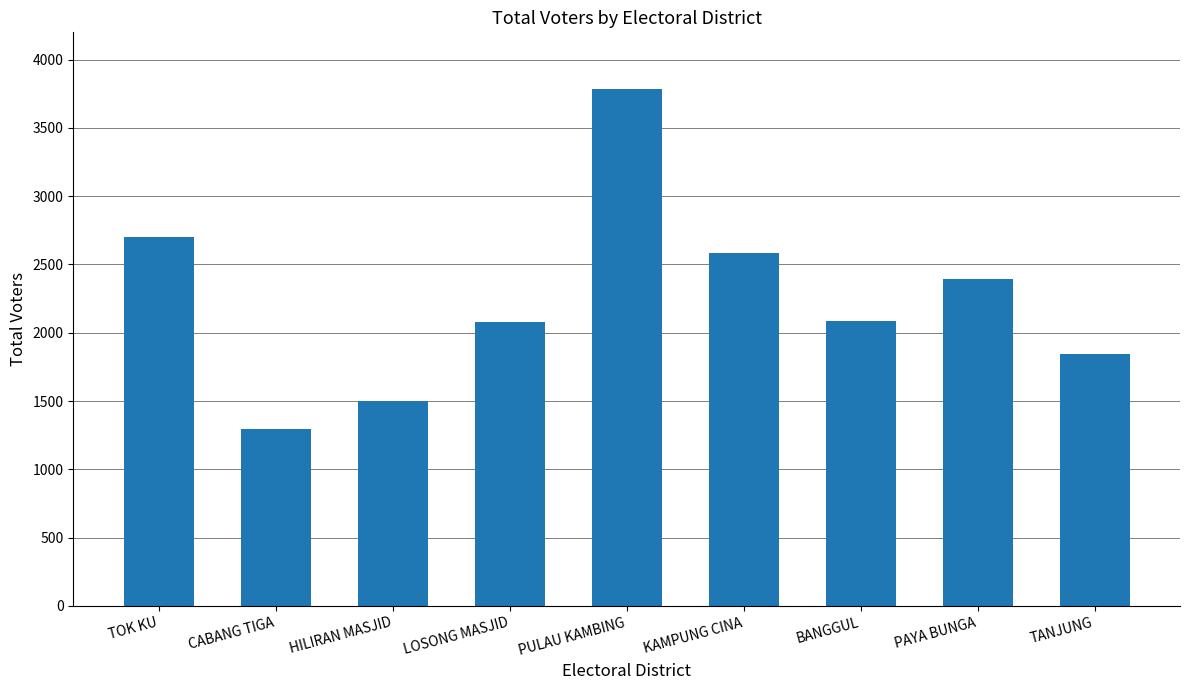

At which category does the chart reach its minimum across all series?

CABANG TIGA